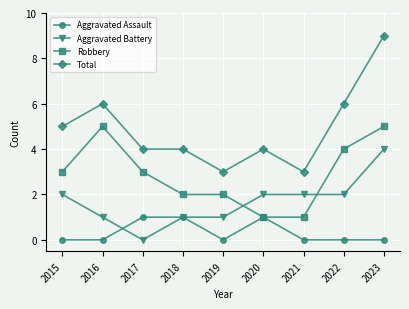

True or false: Total and Aggravated Battery cross at least once.

False